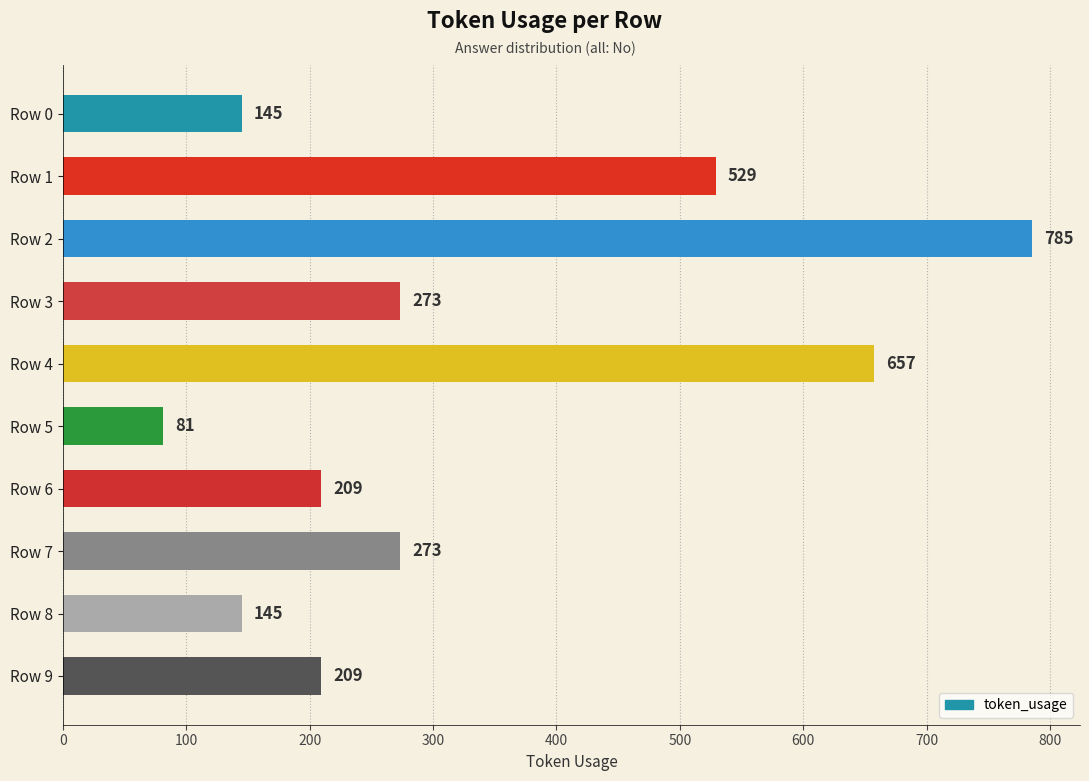

How many values are below 273?

5